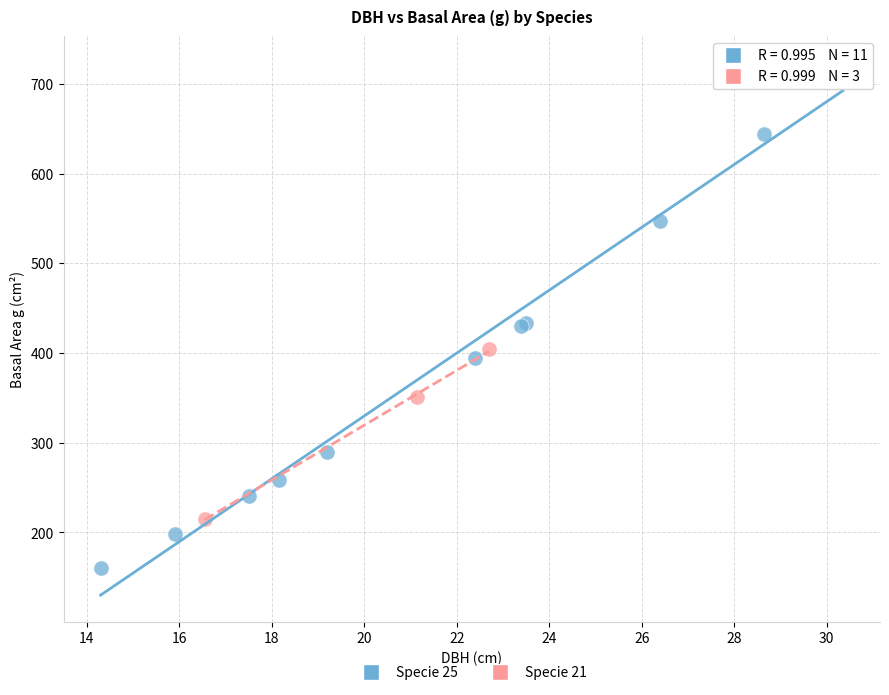

Which series contains the highest Y value?

Specie 25